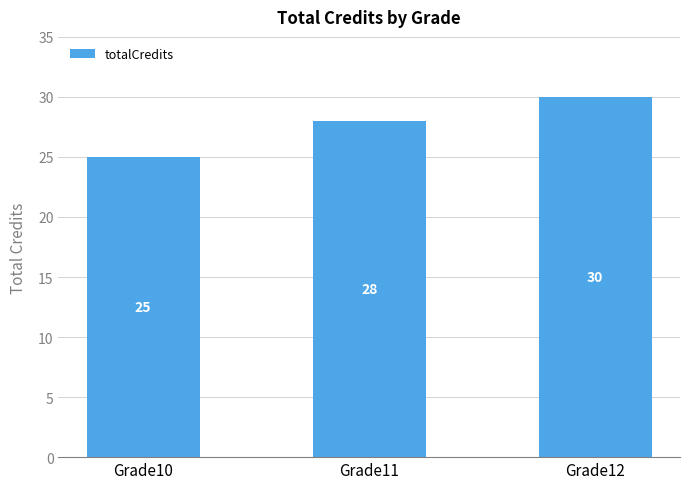

What is the approximate value at Grade11?

28